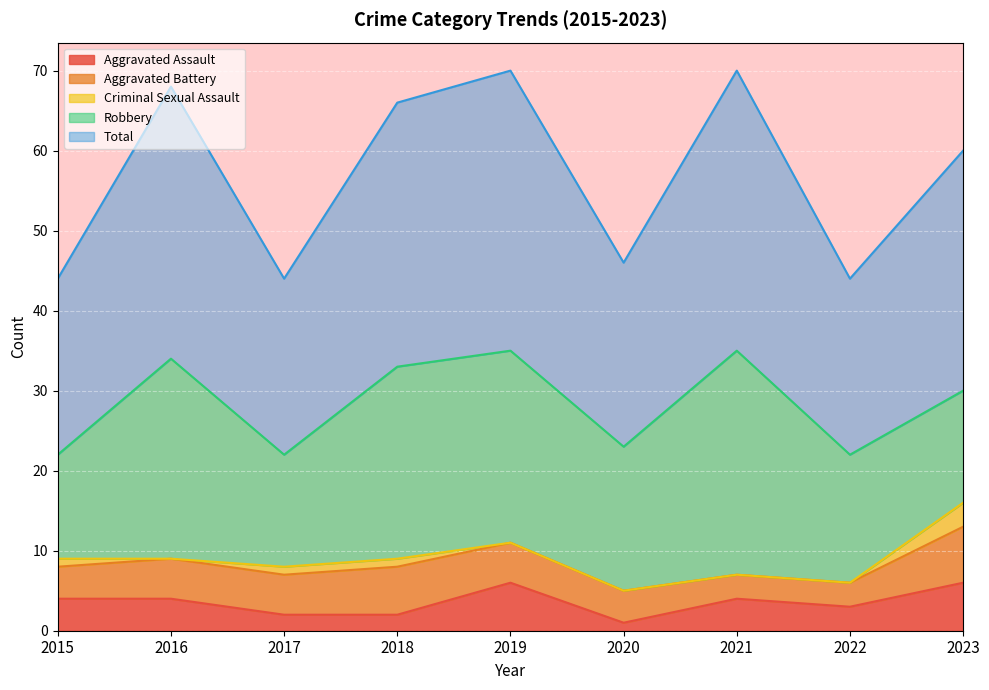

List the labels in order of Aggravated Battery value, smallest first.

2021, 2022, 2015, 2020, 2016, 2017, 2019, 2018, 2023